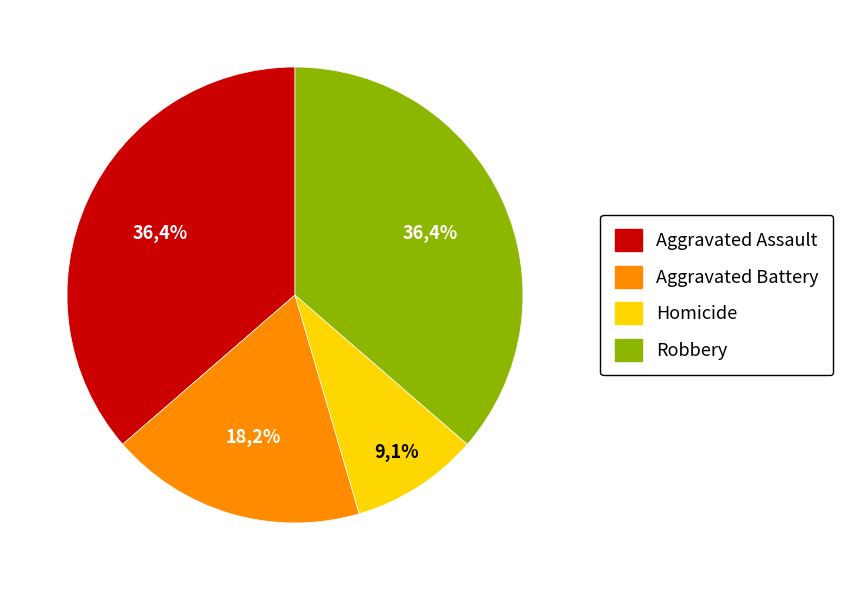

How many segments does this pie chart have?

4